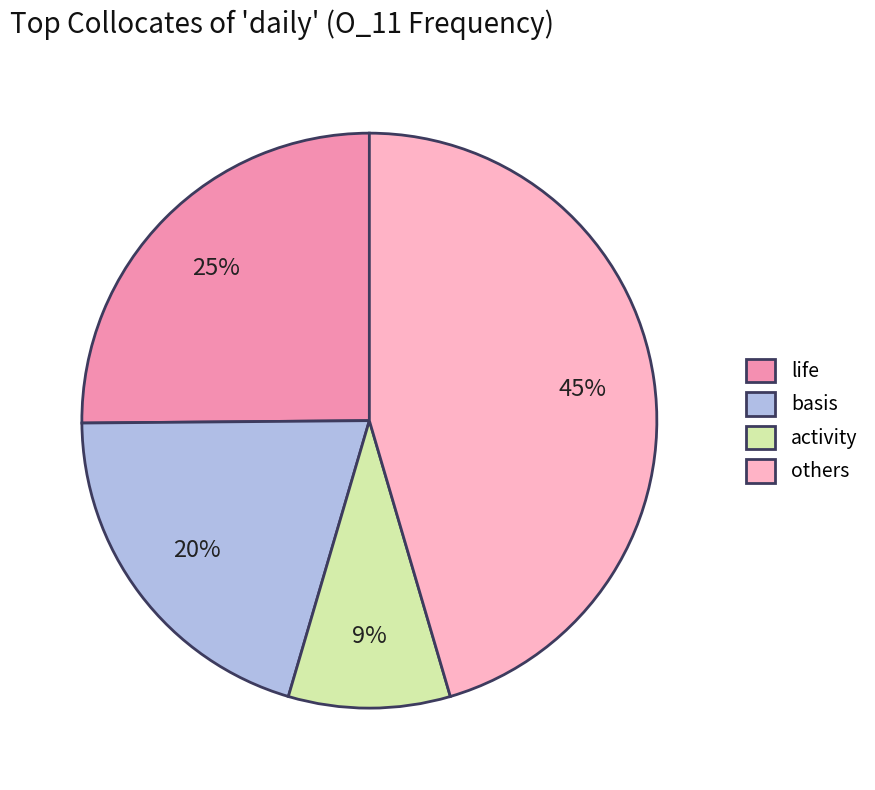

What percentage is the life slice, to the nearest percent?

25%